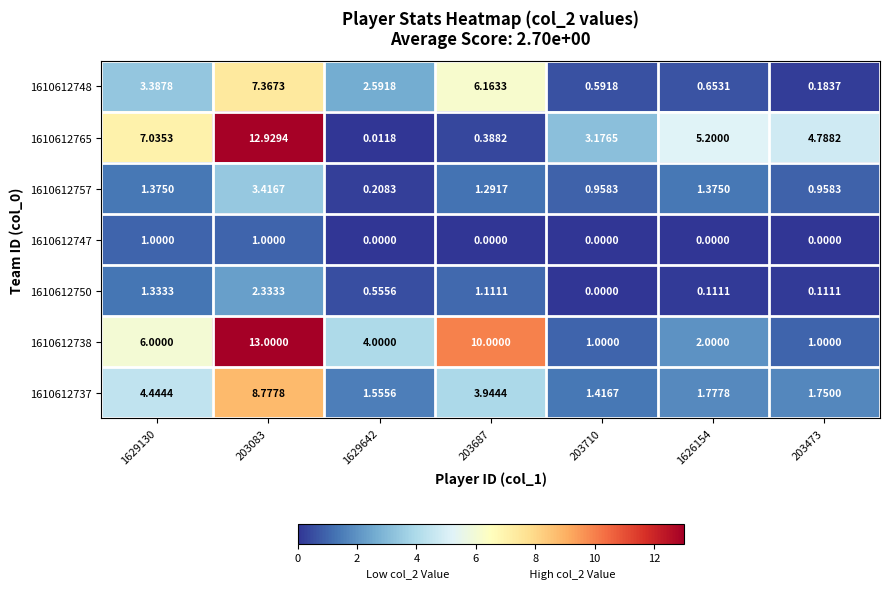

Is the value of 1610612737 at 1626154 greater than the value of 1610612765 at 203473?

No